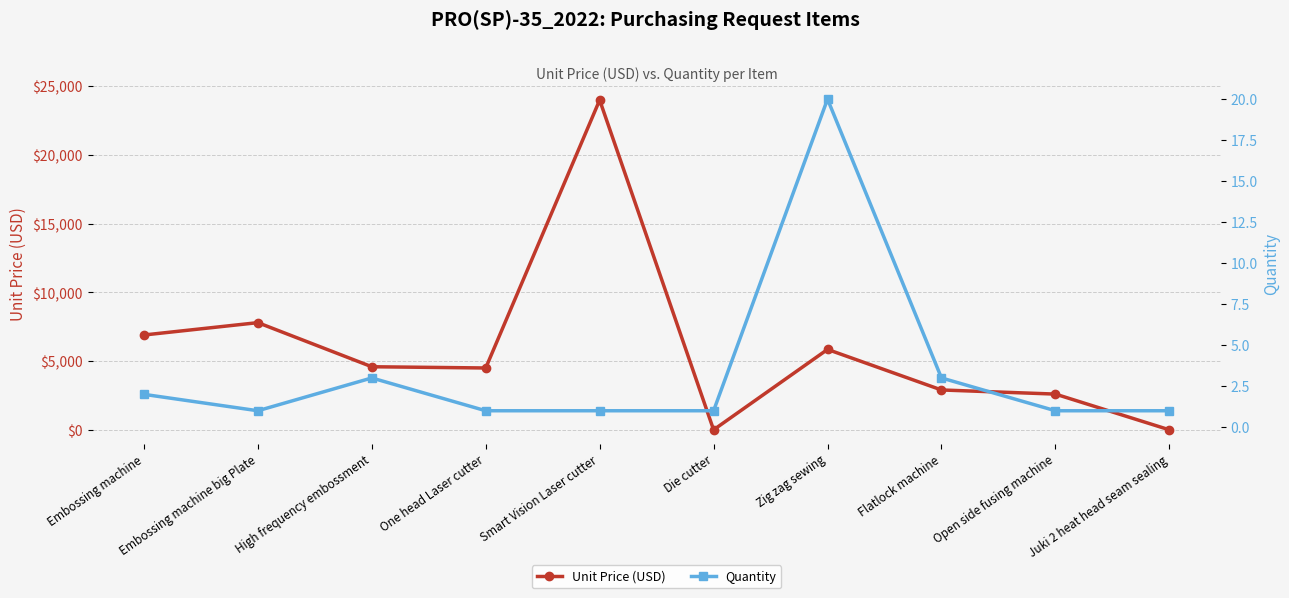

What is the difference between the maximum and minimum values in the Quantity series?

19